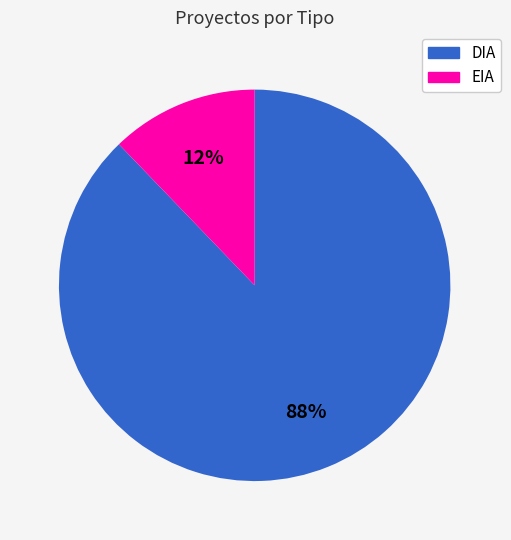

True or false: DIA accounts for 88% of the total.

True